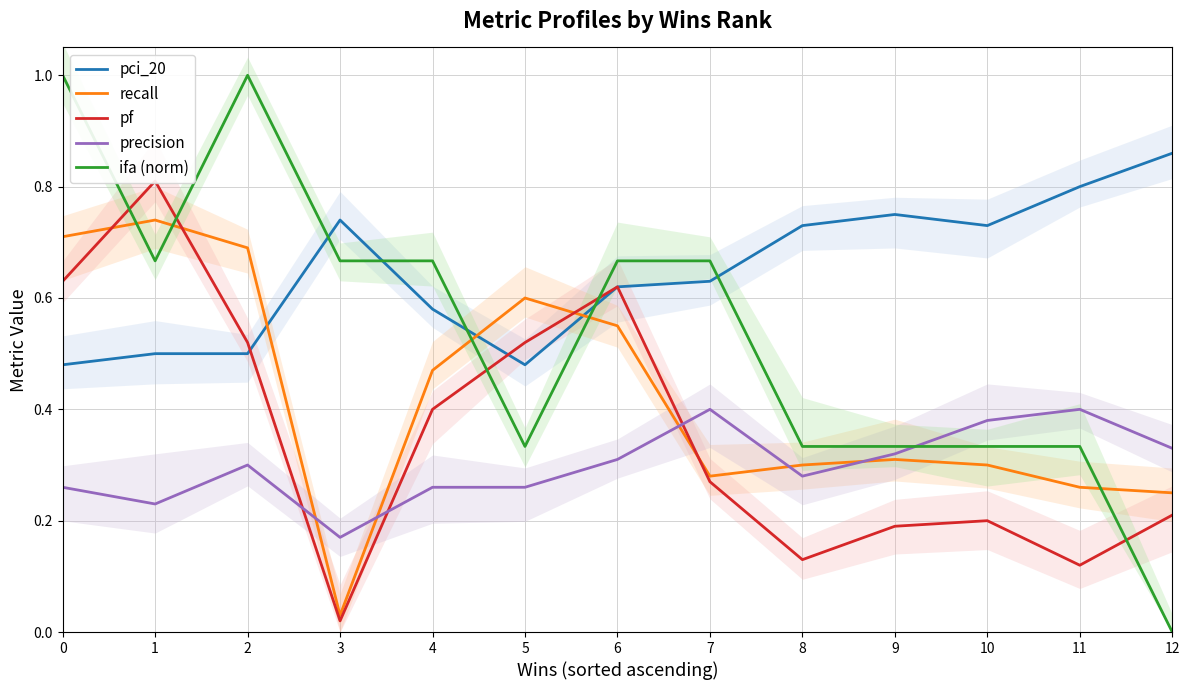

How many lines are shown in the chart?

5